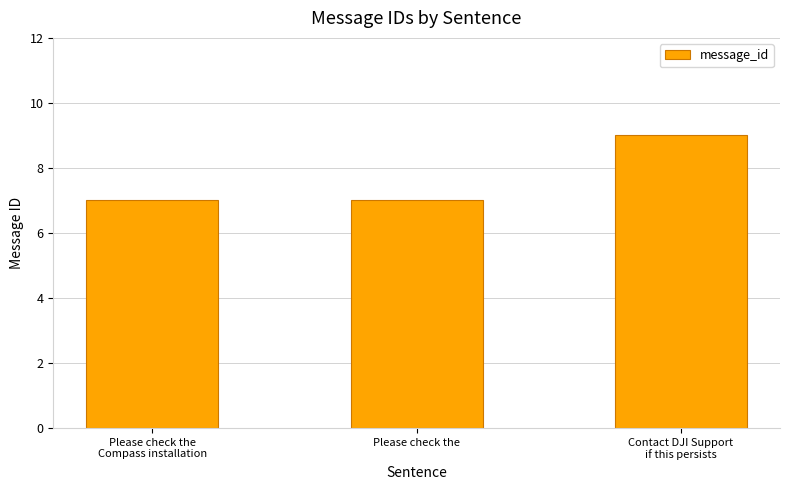

The value at Please check the is 7. True or false?

True